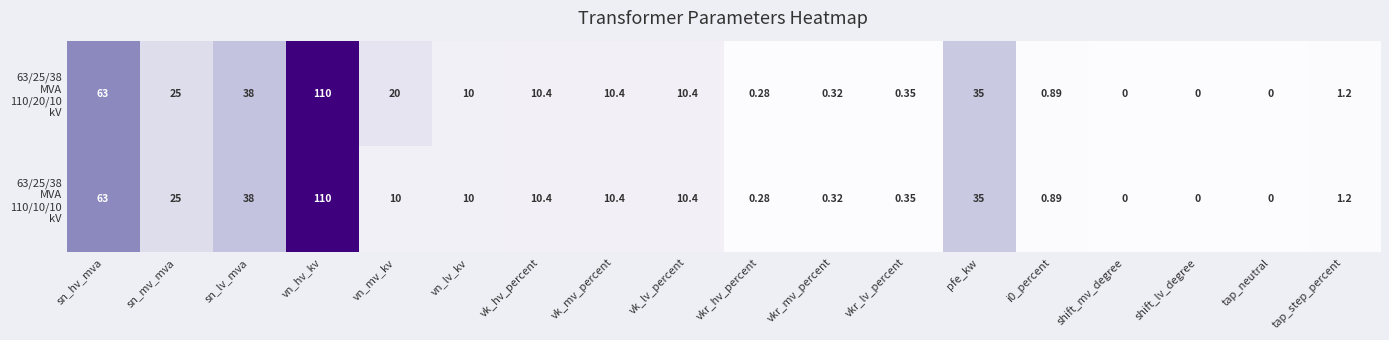

Which label corresponds to the largest value in the chart?

vn_hv_kv